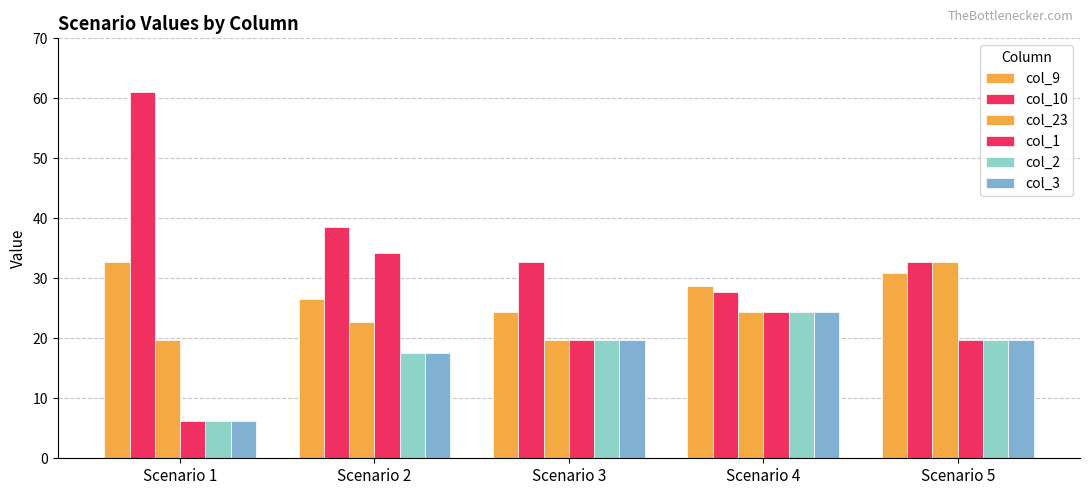

How many groups of bars are there?

5